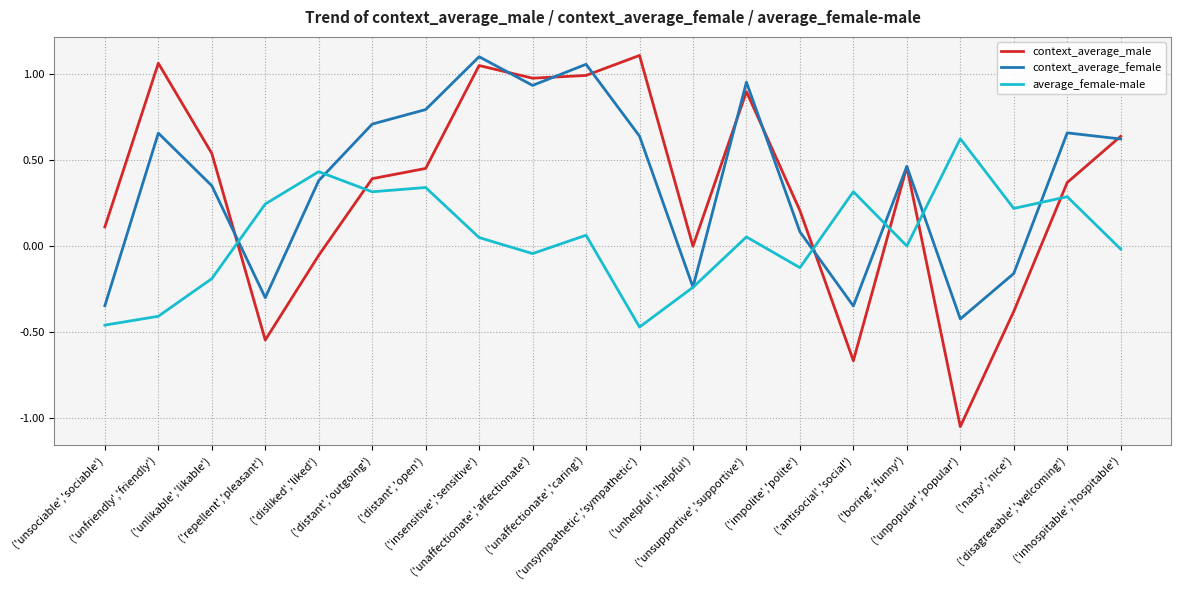

Which series has the widest spread of values?

context_average_male